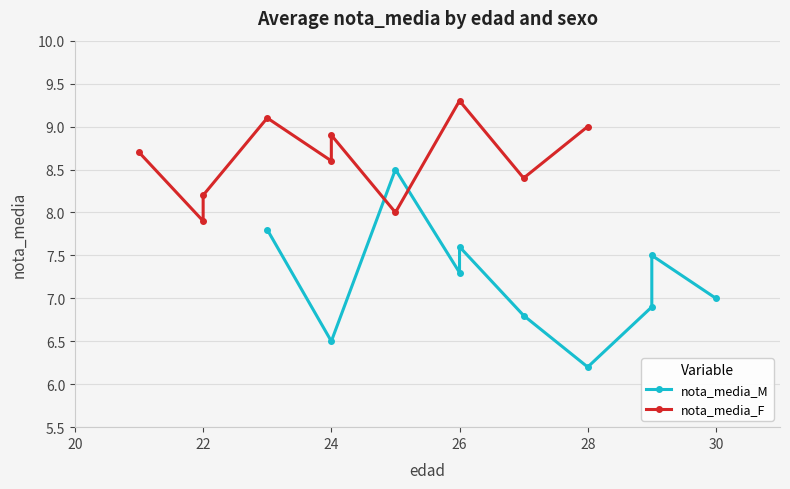

Rank the series by their maximum value, from lowest to highest.

nota_media_M, nota_media_F